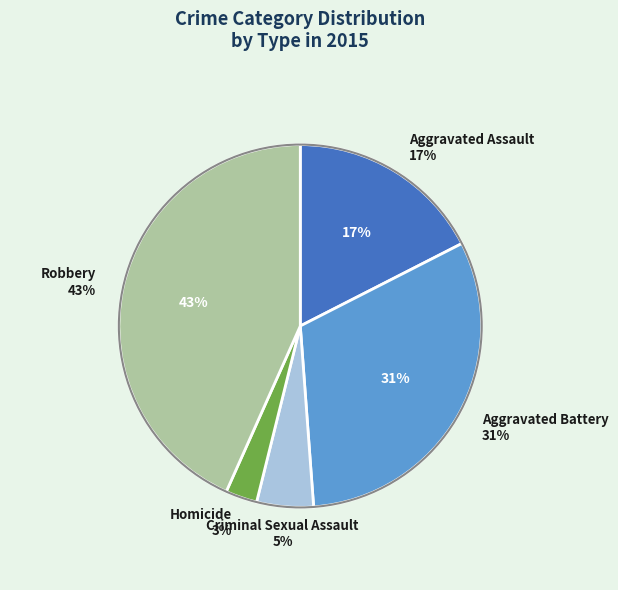

How many segments does this pie chart have?

5